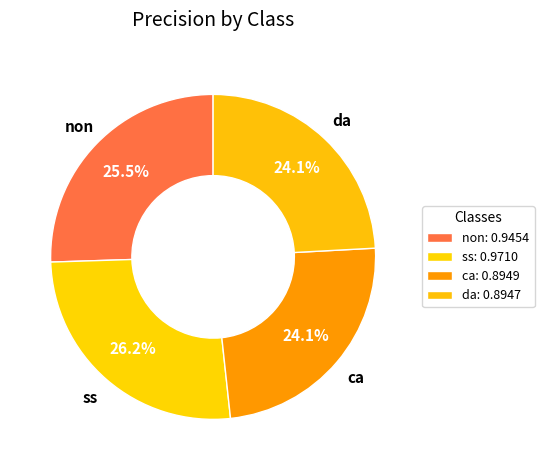

What is the largest slice in the pie chart?

ss